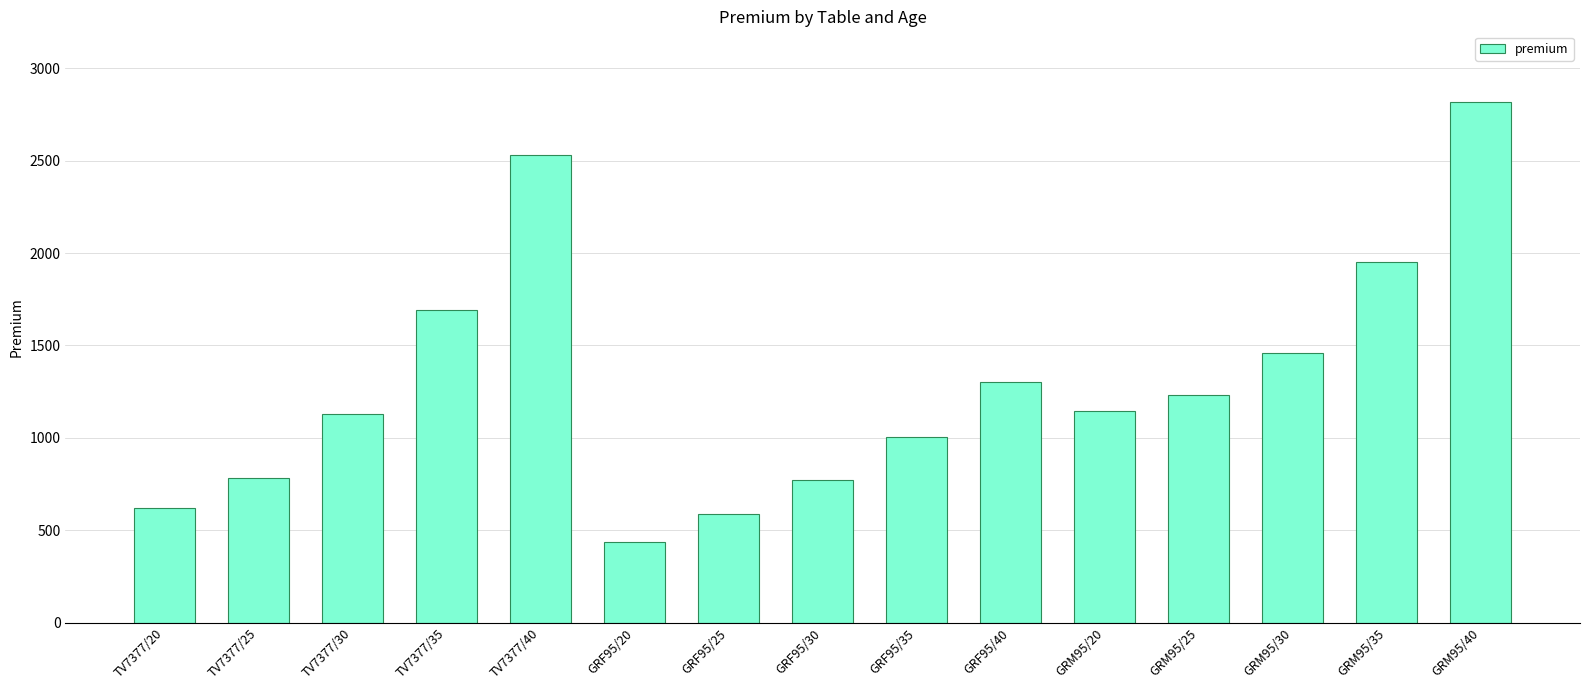

Does the chart contain stacked bars?

No